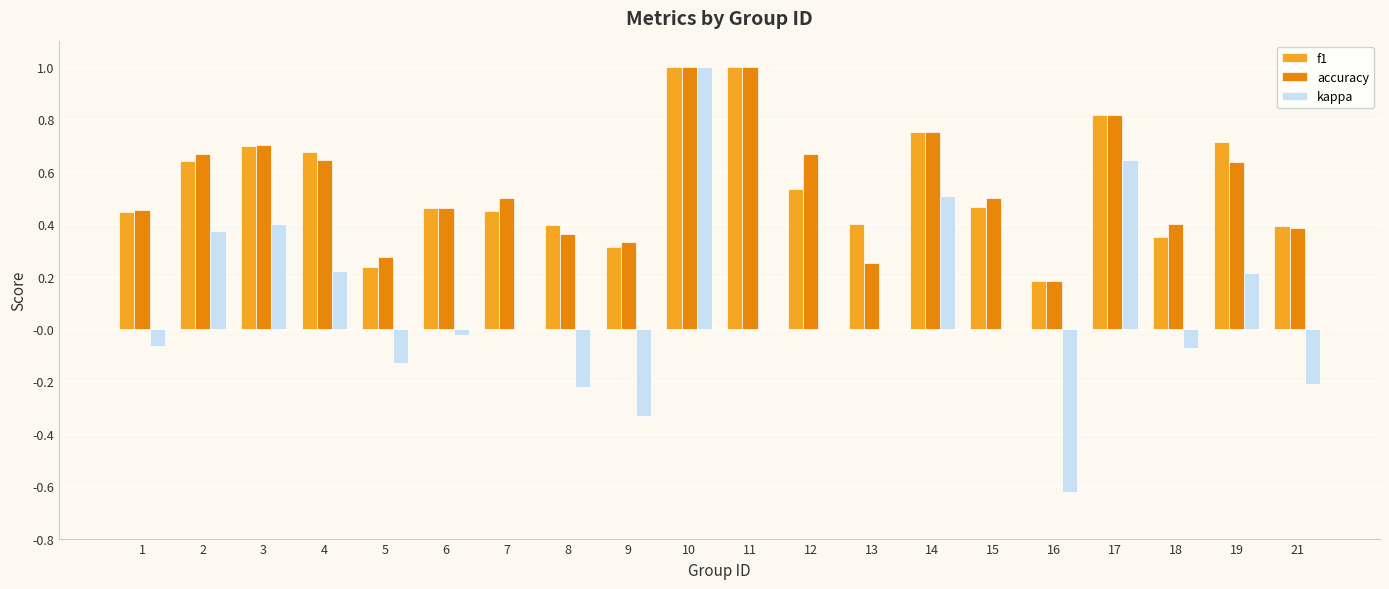

What is the greatest value displayed?

1.0